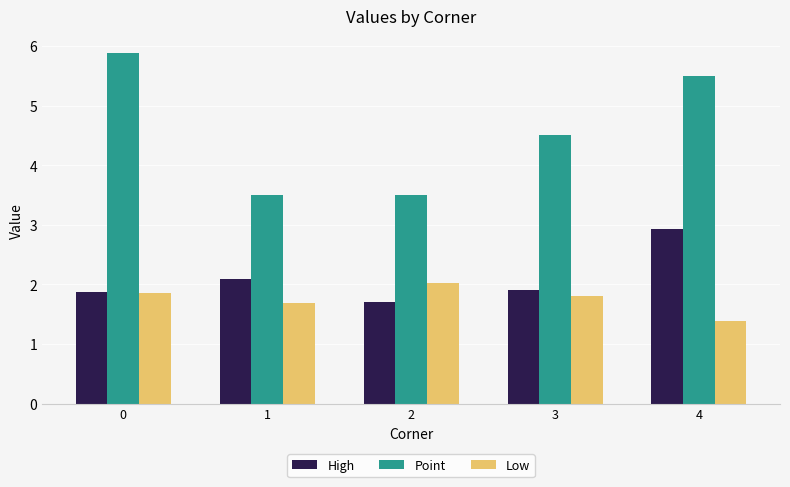

What are all the series names shown in the legend?

High, Point, Low